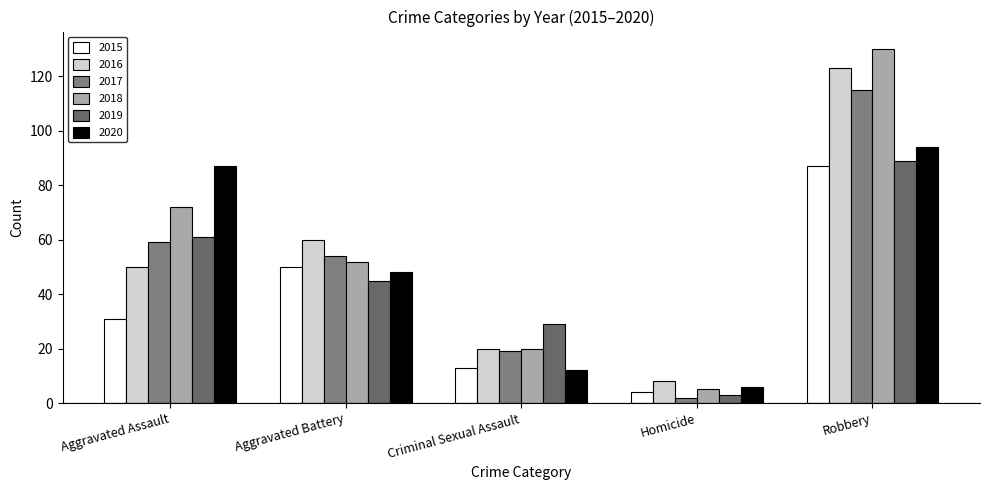

Read the 2015 value at Homicide.

4